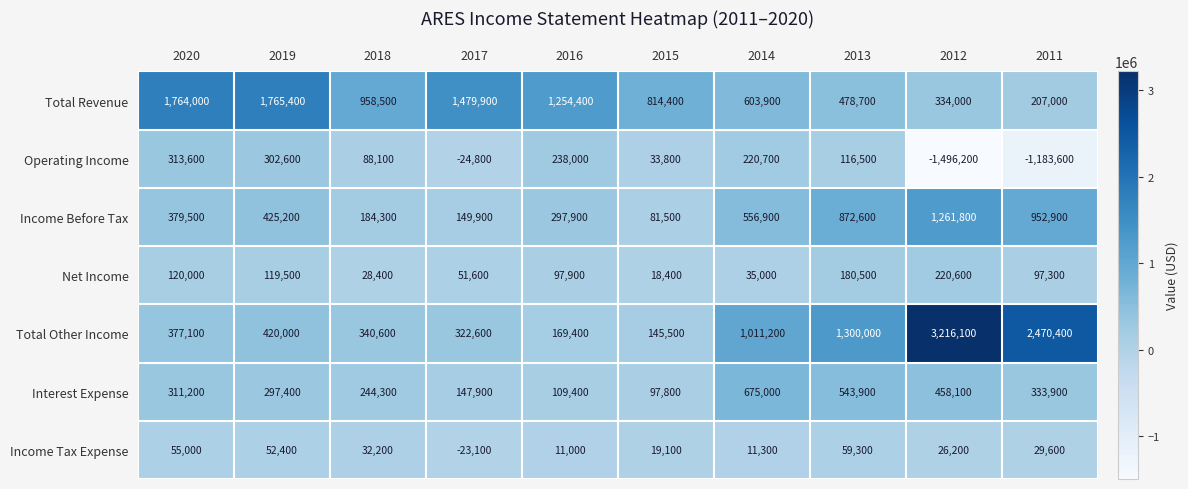

What is the sum of the Net Income values at 2014 and 2016?

132900